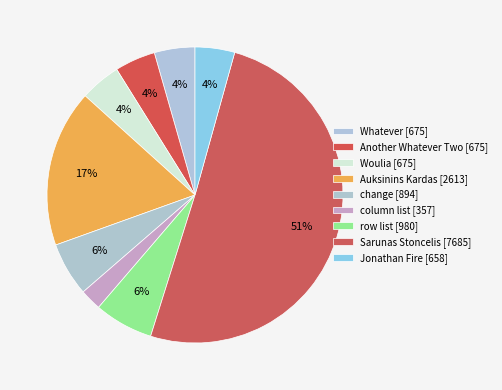

Is the sum of column list and Woulia greater than half?

No